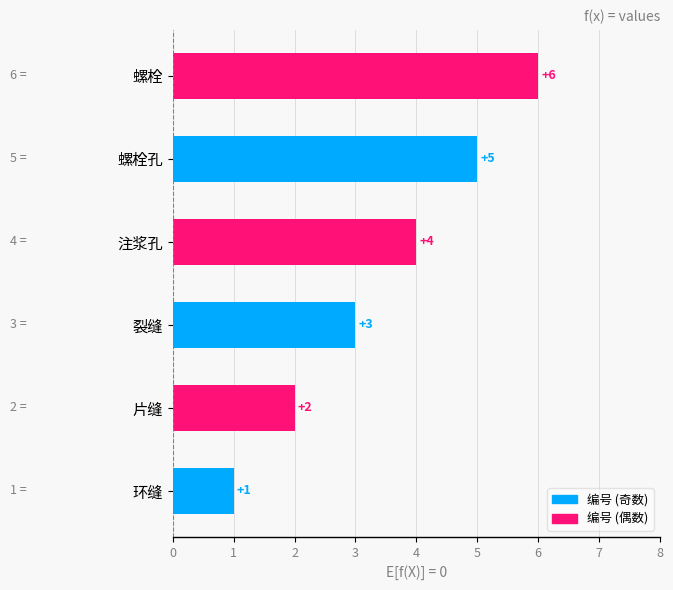

How many distinct data groups are displayed?

1